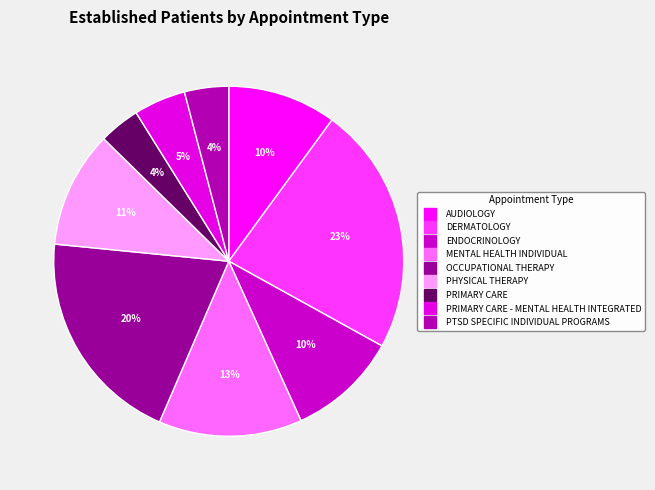

To the nearest percent, what is the difference between the largest and smallest slice percentages?

19%